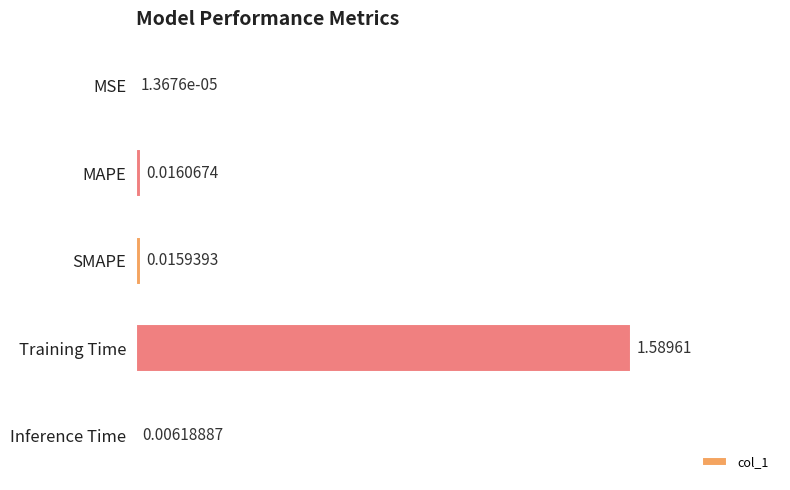

At which category does the chart reach its peak across all series?

Training Time